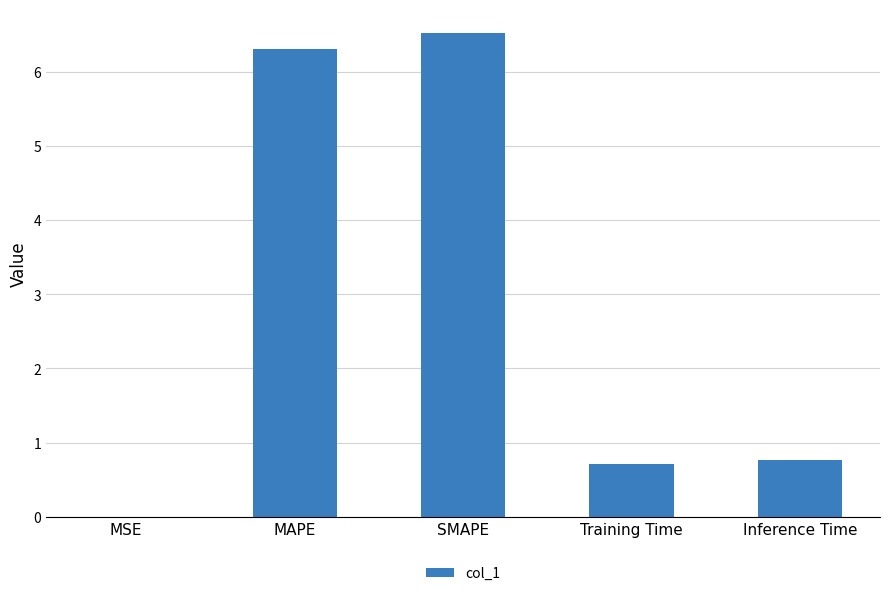

How many series are shown in this chart?

1